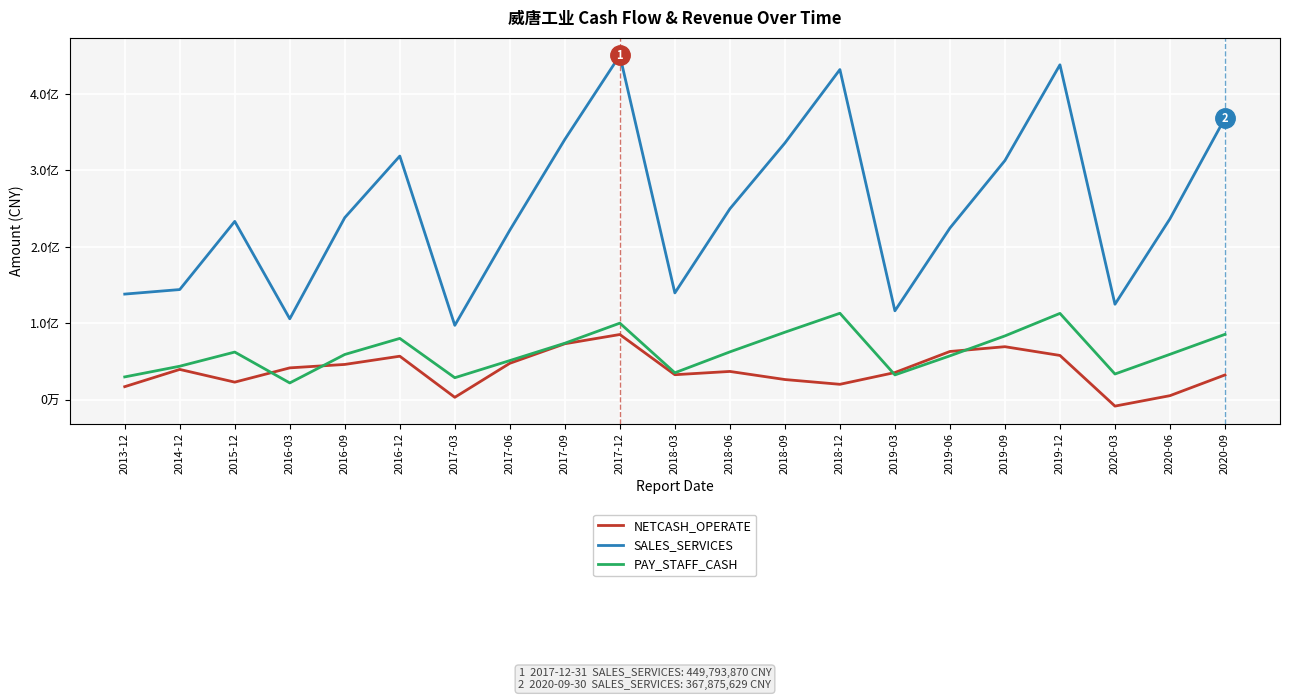

What is the average value of the SALES_SERVICES series?

250543525.6